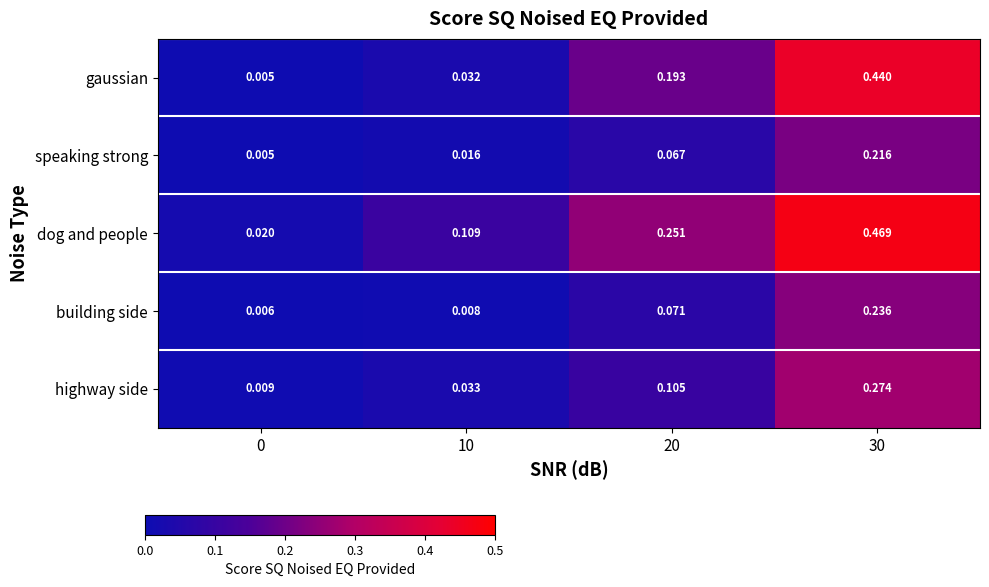

Which series has the largest range (max minus min)?

dog and people